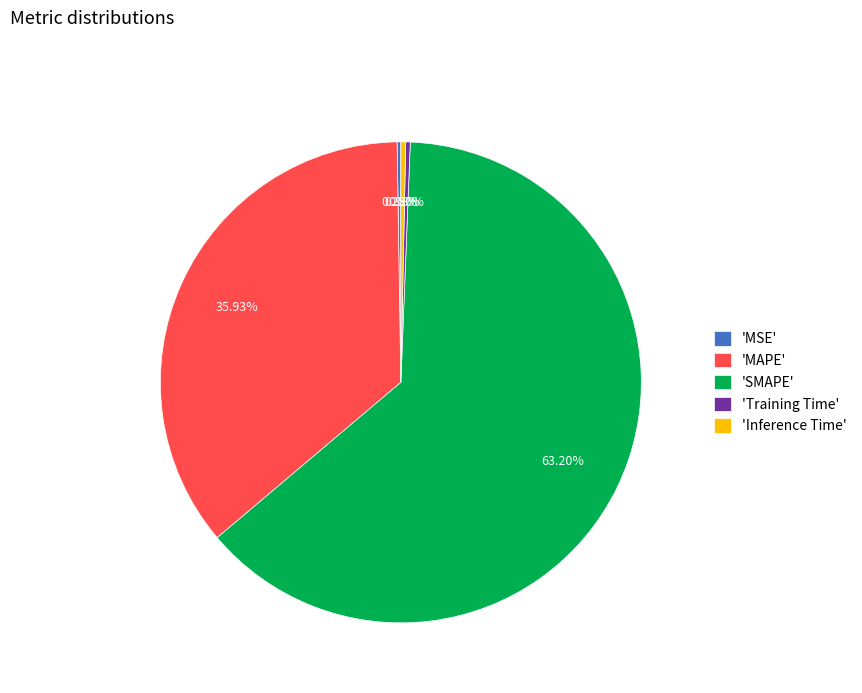

Does 'SMAPE' represent more than half of the total?

Yes